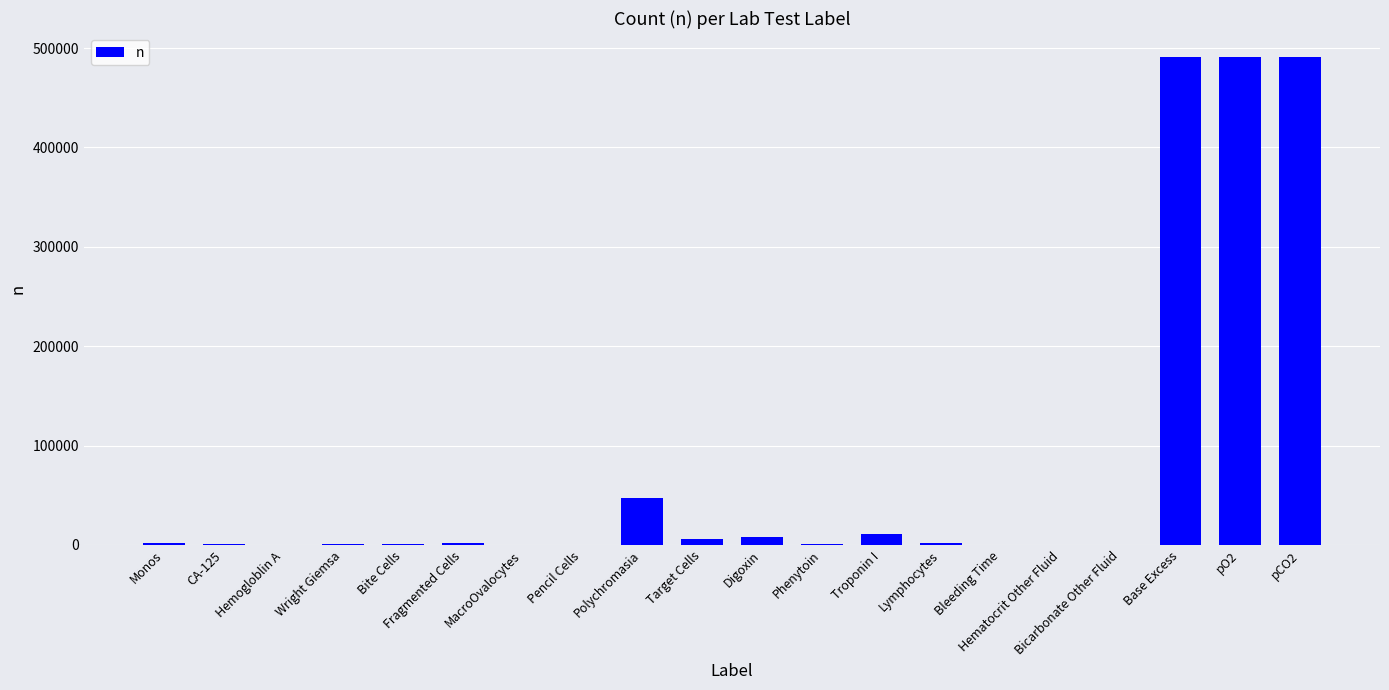

What is the sum of all values?

1555034